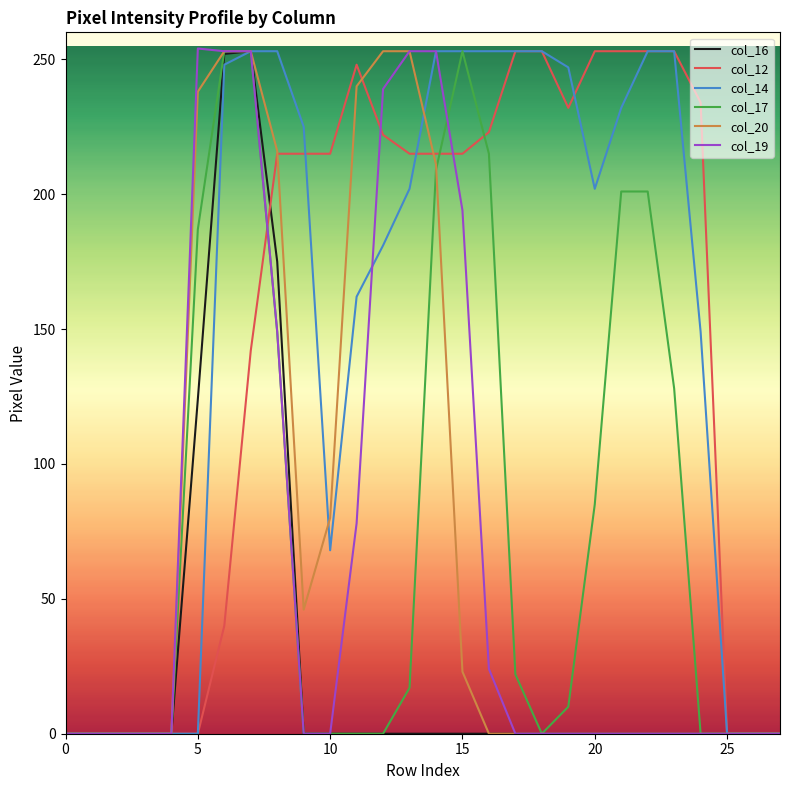

What is the maximum value shown in the chart?

254